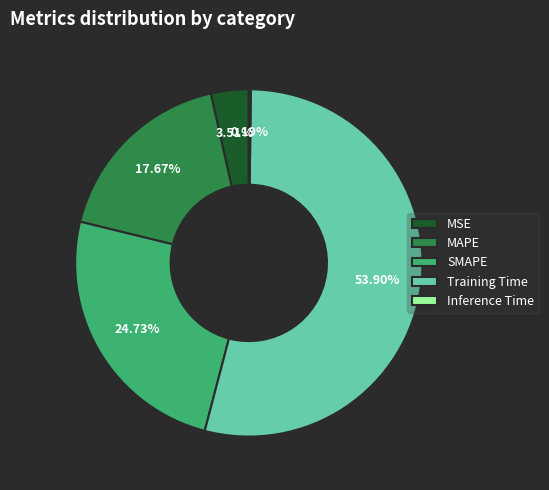

Is the sum of MAPE and Training Time greater than half?

Yes